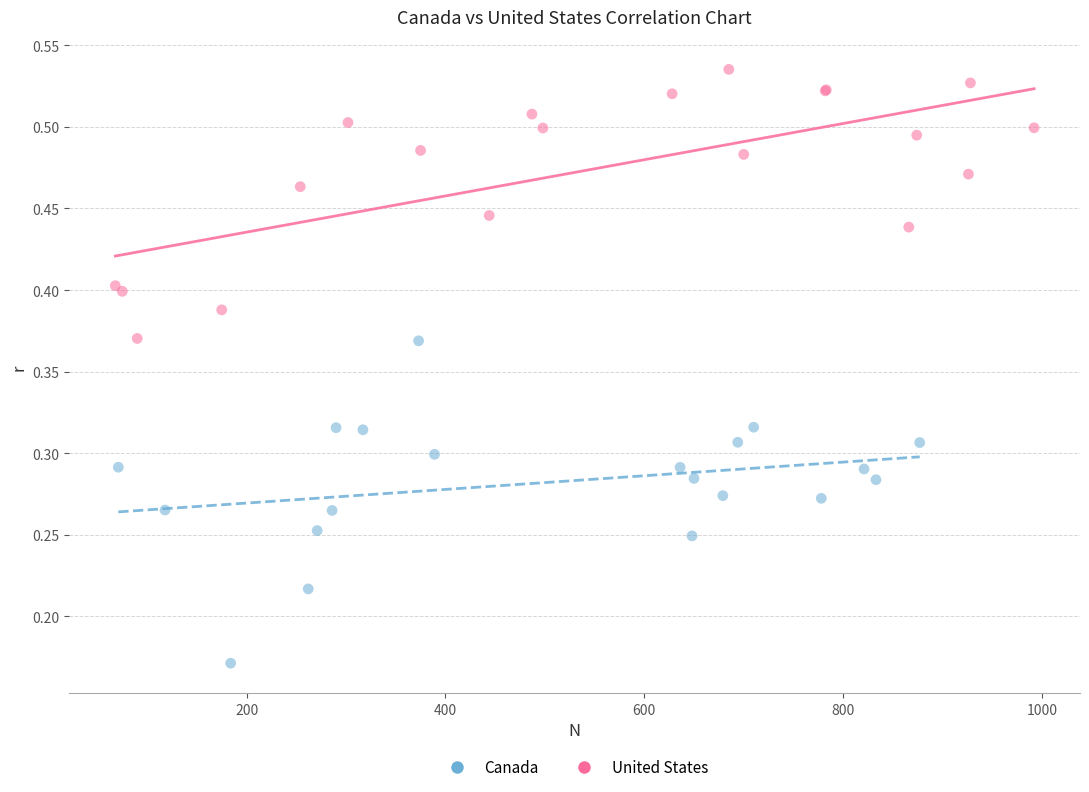

Which series reaches the maximum Y coordinate?

United States